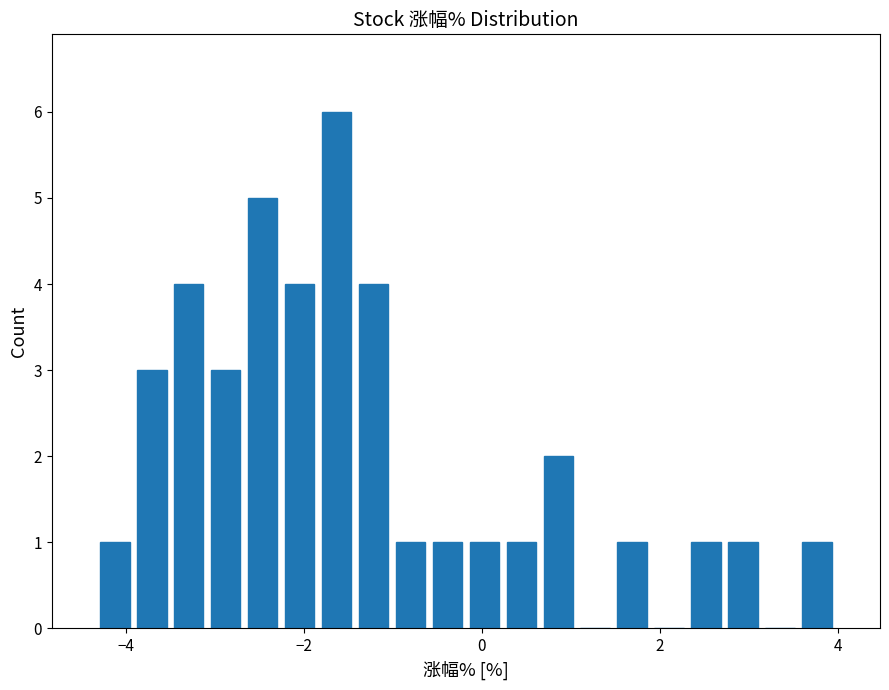

Around what value on the x-axis is the tallest bar? Give the approximate position of its centre, as read against the axis.

-1.6